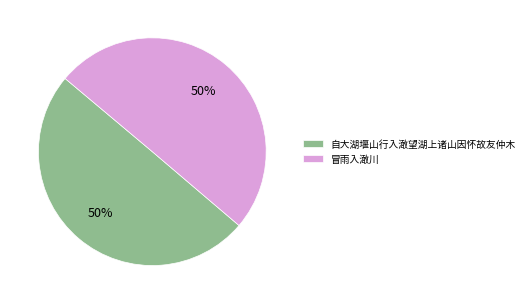

To the nearest percent, what percentage of the pie is 自大湖堰山行入澉望湖上诸山因怀故友仲木?

50%